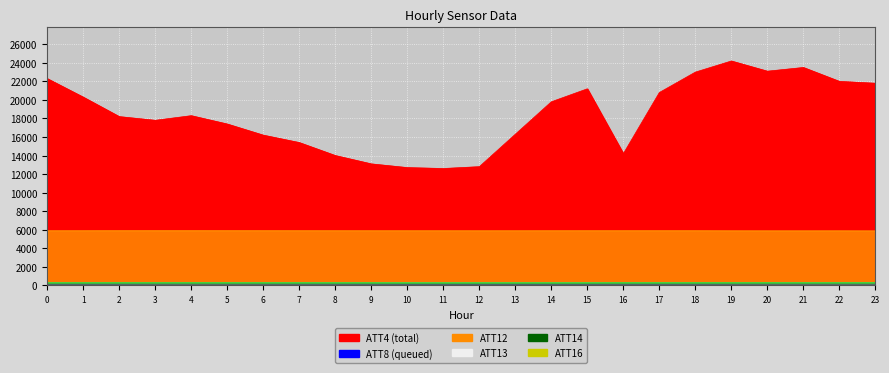

At how many categories does at least one series exceed 23310?

2